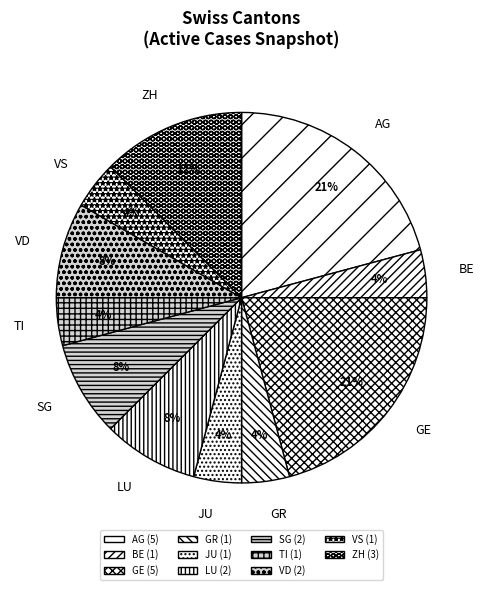

To the nearest percent, what is the difference between the largest and smallest slice percentages?

17%